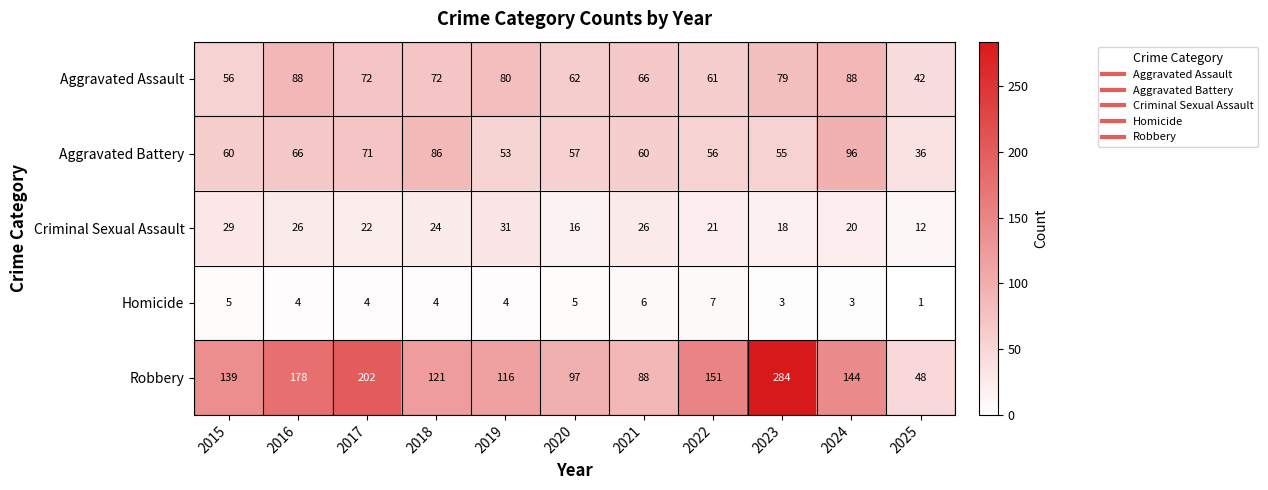

List the series in order of their peak value, highest first.

Robbery, Aggravated Battery, Aggravated Assault, Criminal Sexual Assault, Homicide